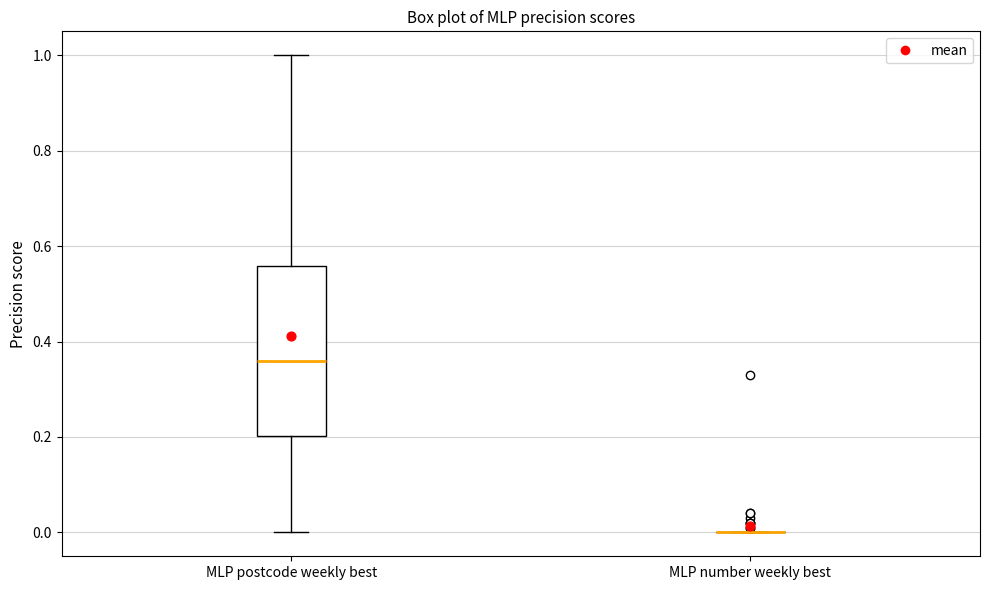

Comparing the boxes themselves (not the whiskers), which one is the tallest?

MLP postcode weekly best